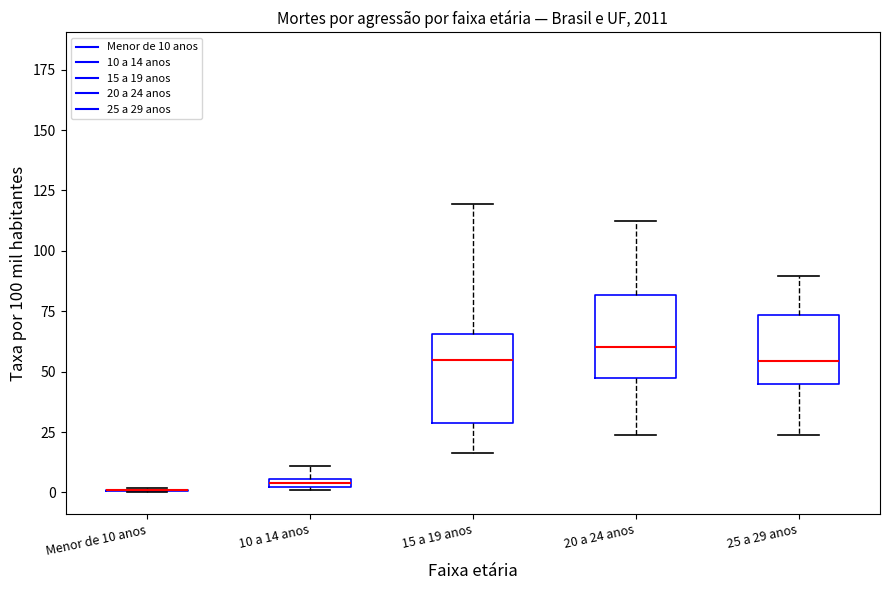

Where is the lower edge of the box for 20 a 24 anos on the y-axis? The values are not printed on the chart, so give them approximately, as read against the axis.

45